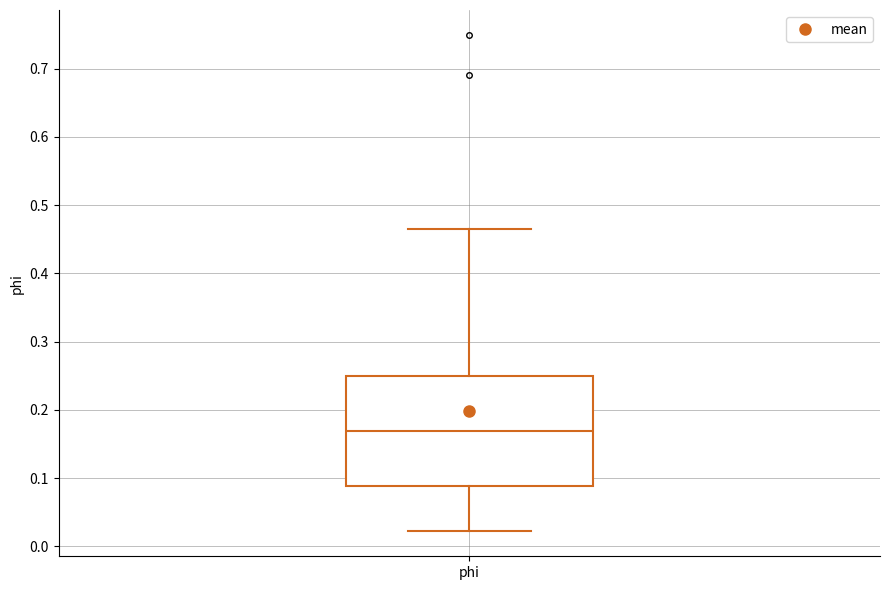

Transcribe this box plot: give where the median line is, the range the box spans, and where the two whiskers end, as read against the y-axis. The values are not printed on the chart, so give them approximately, as read against the axis.

median 0.17, box 0.09 to 0.25, whiskers 0.02 to 0.47